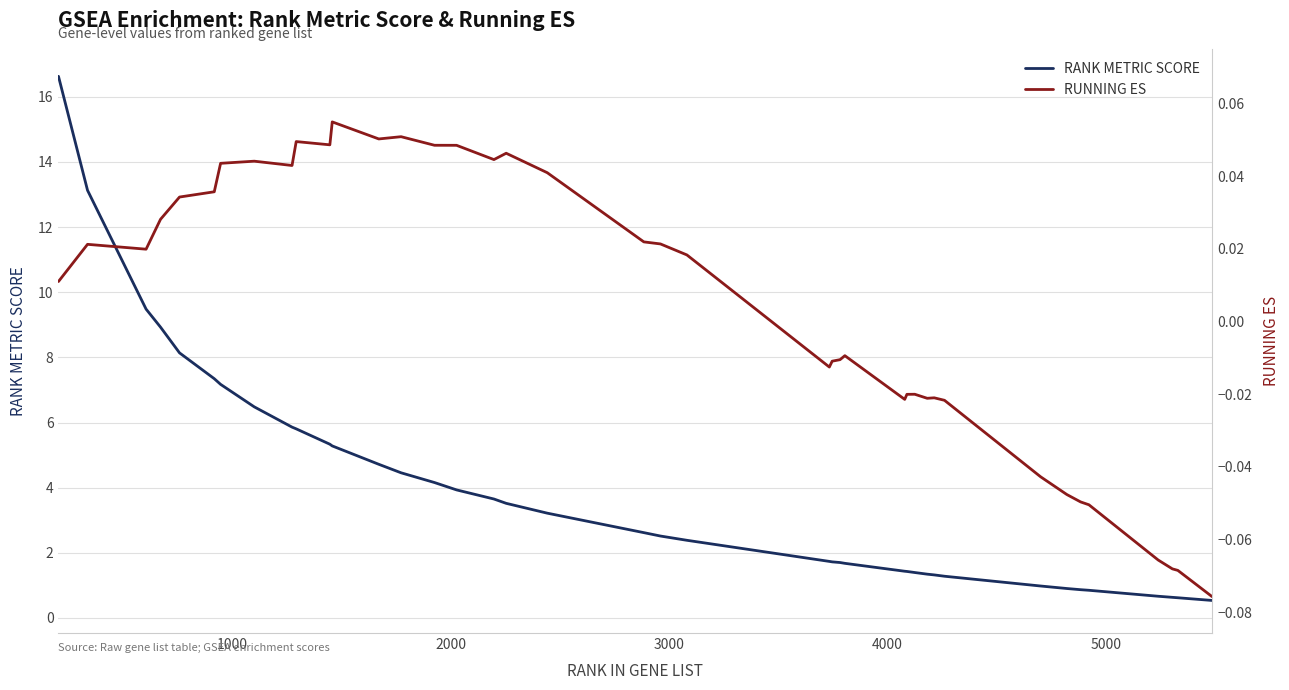

How many values in RUNNING ES are below zero?

18